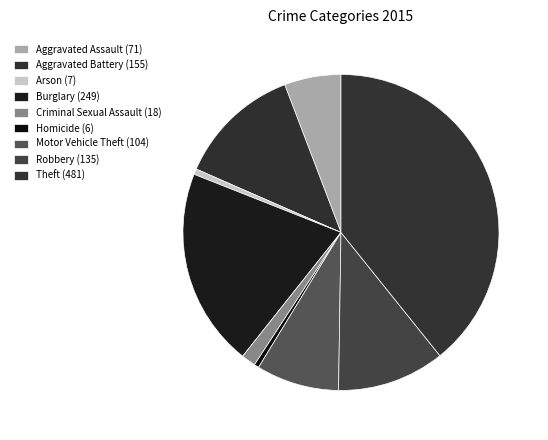

What is the total percentage of Motor Vehicle Theft (104) and Homicide (6)?

9.0%